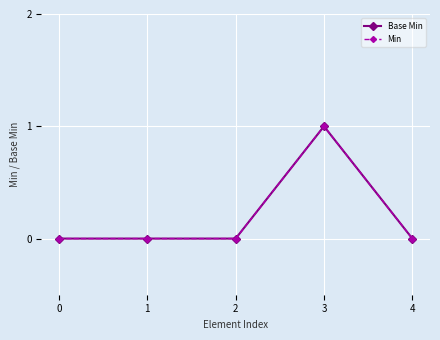

How many series are shown in this chart?

2